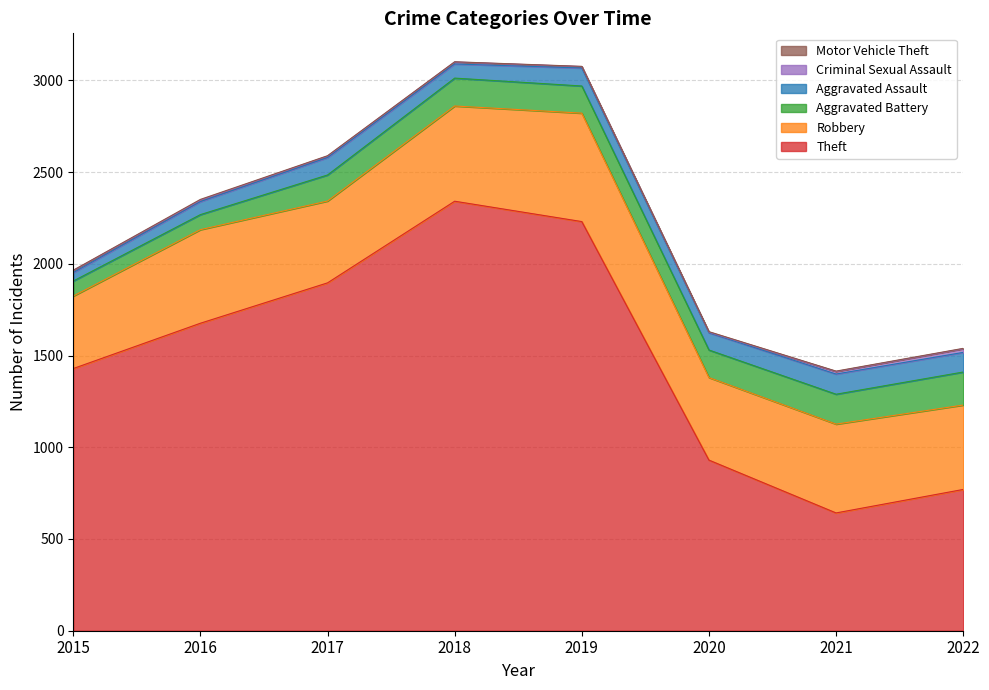

Which series has the largest total across all categories?

Theft